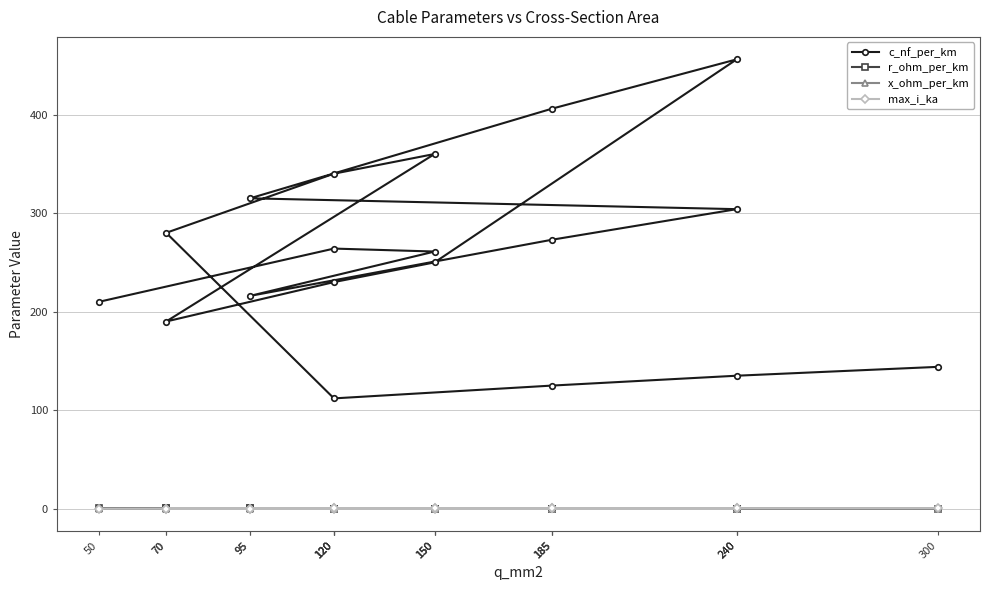

What is the minimum value shown in the chart?

0.1